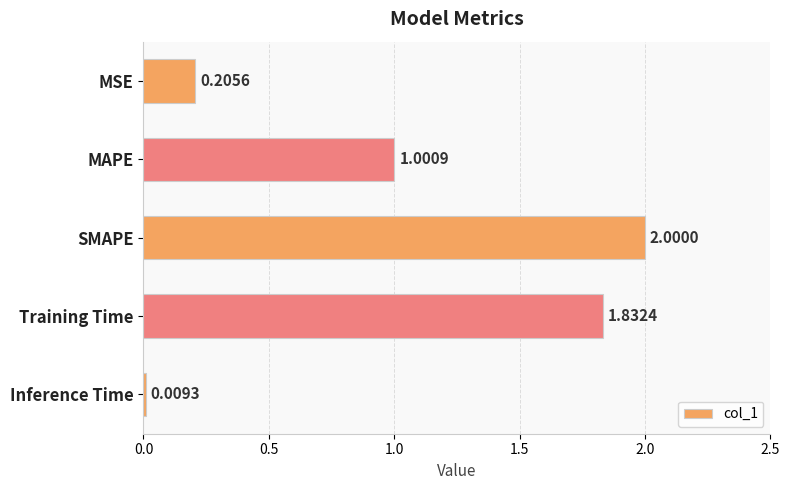

Count the number of data series in this chart.

1